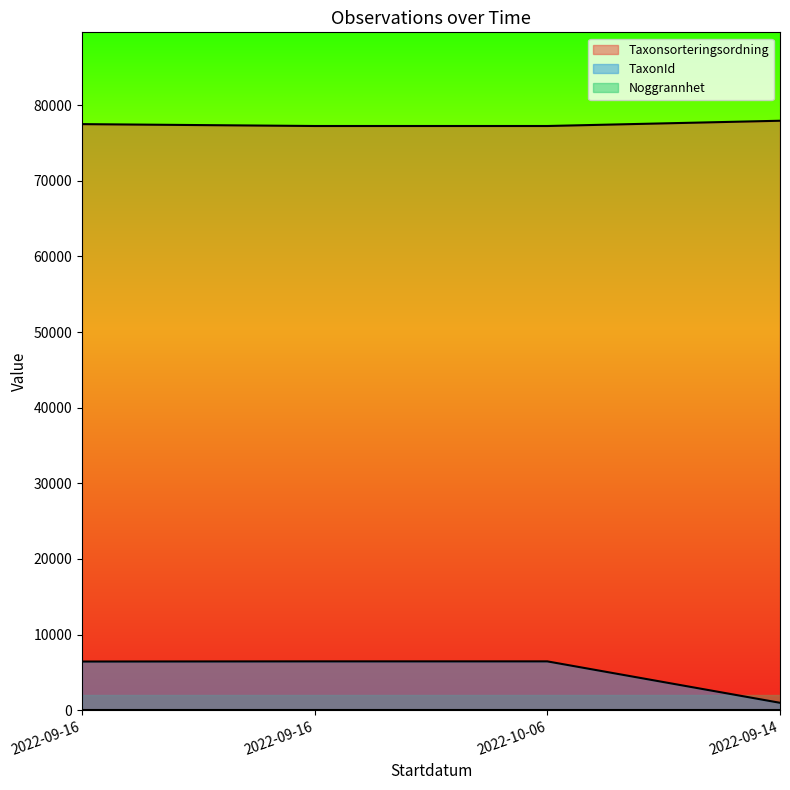

Reading left to right, what are all the values shown in this chart?

Taxonsorteringsordning: 2022-09-16=77506	2022-09-16=77258	2022-10-06=77258	2022-09-14=77954
TaxonId: 2022-09-16=6425	2022-09-16=6446	2022-10-06=6446	2022-09-14=967